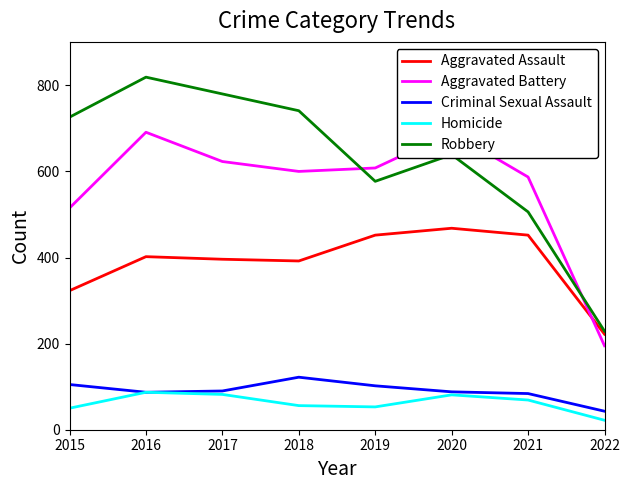

Reading left to right, extract all data points from this chart.

Aggravated Assault: 2015=323	2016=402	2017=396	2018=392	2019=452	2020=468	2021=452	2022=222
Aggravated Battery: 2015=515	2016=691	2017=623	2018=600	2019=608	2020=691	2021=587	2022=195
Criminal Sexual Assault: 2015=105	2016=87	2017=90	2018=122	2019=102	2020=88	2021=84	2022=43
Homicide: 2015=50	2016=87	2017=82	2018=56	2019=53	2020=81	2021=69	2022=22
Robbery: 2015=726	2016=819	2017=780	2018=741	2019=577	2020=639	2021=506	2022=229